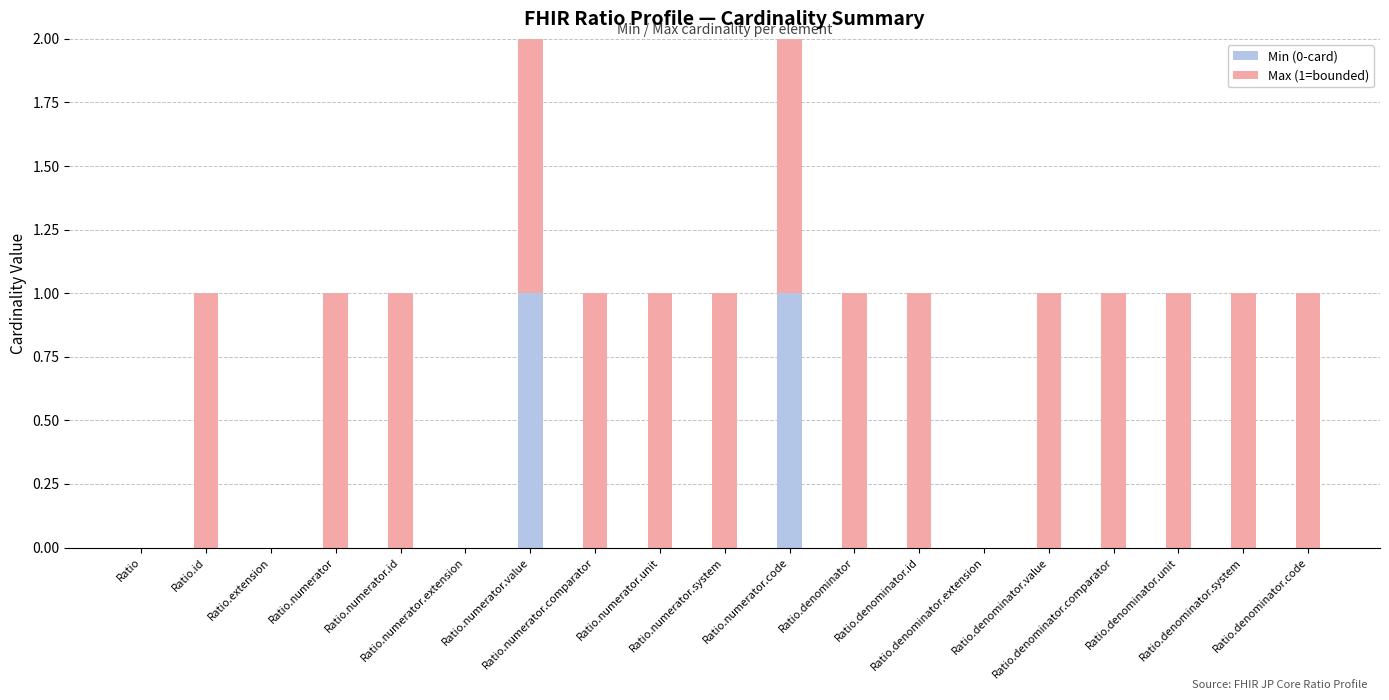

What are all the series names shown in the legend?

Min (0-card), Max (1=bounded)